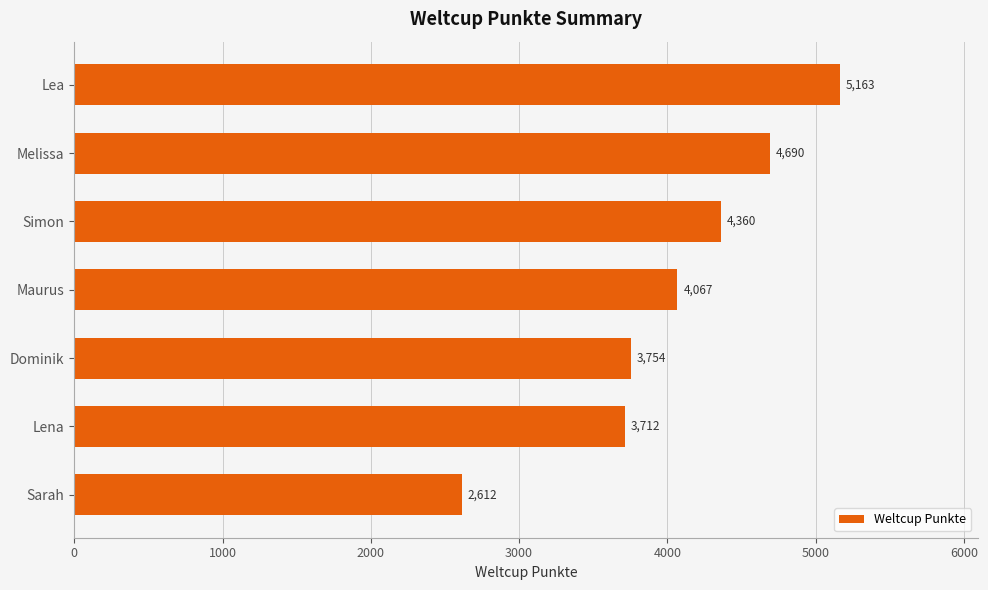

Does the chart contain stacked bars?

No